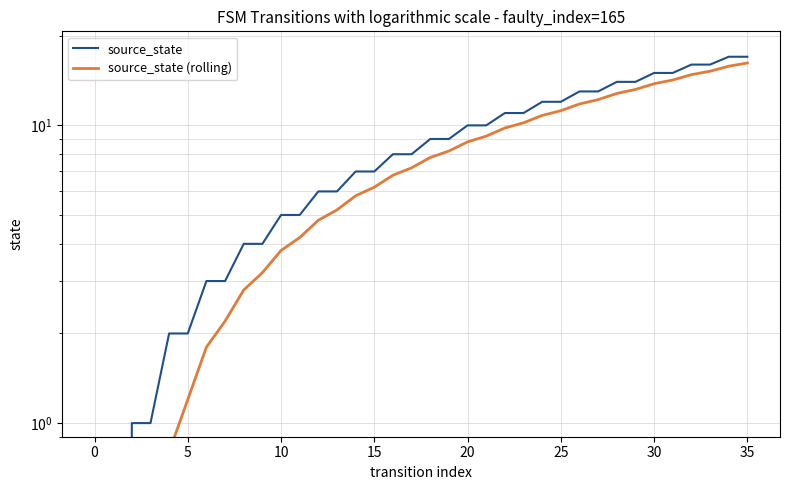

True or false: source_state has more than 1 points higher than both neighbors.

False